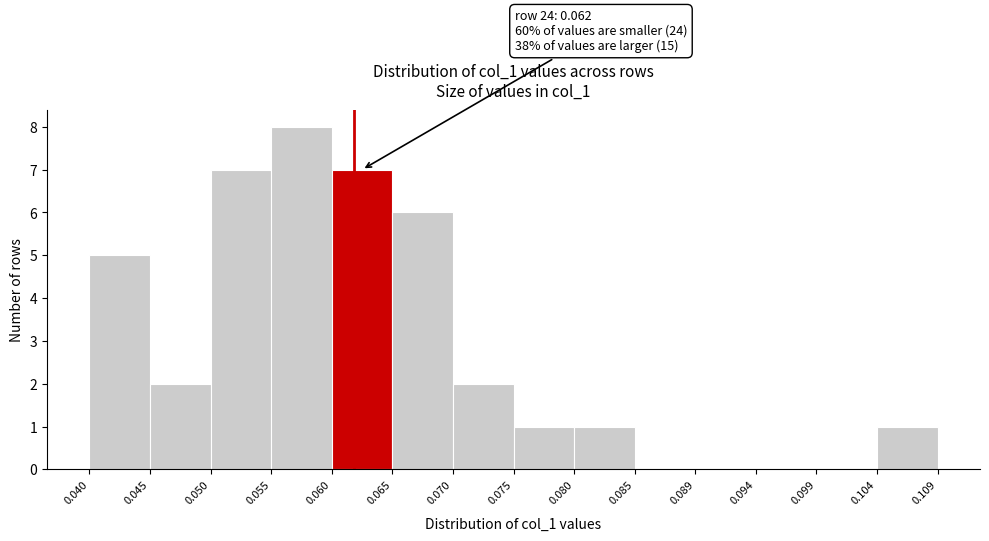

Which range on the x-axis has the tallest bar?

0.055 to 0.060